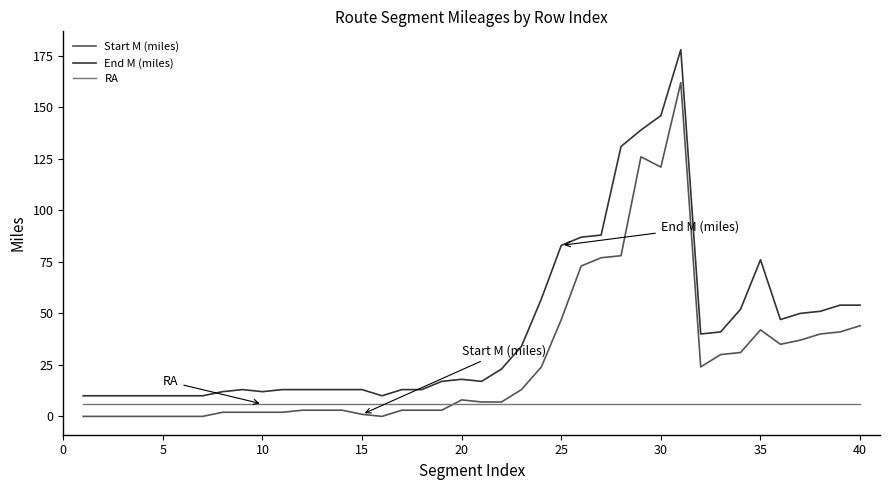

Which series has the widest spread of values?

End M (miles)